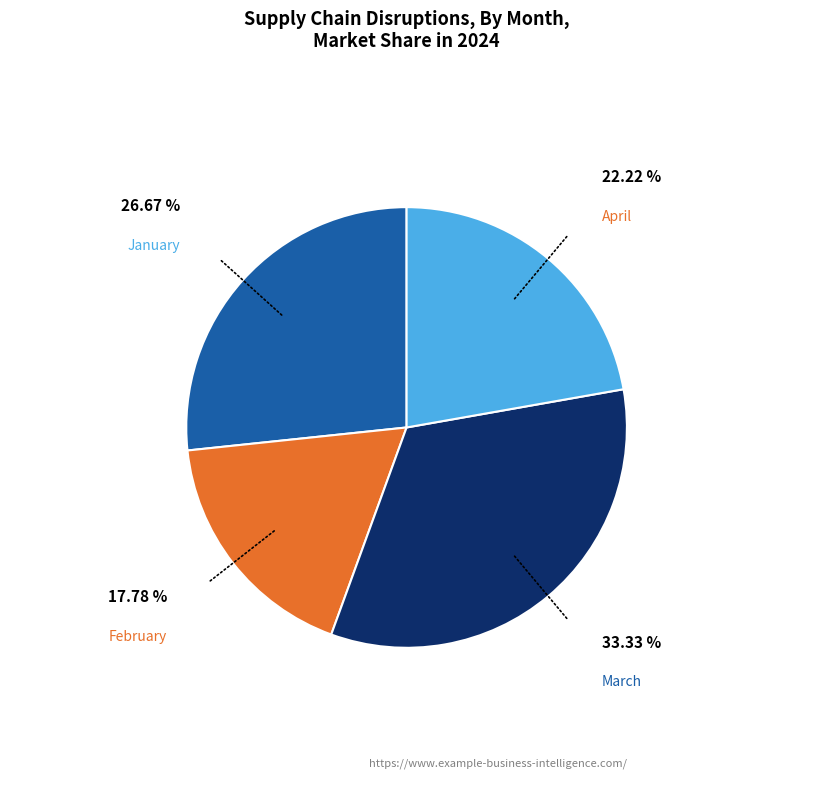

Between March and February, which is larger?

March